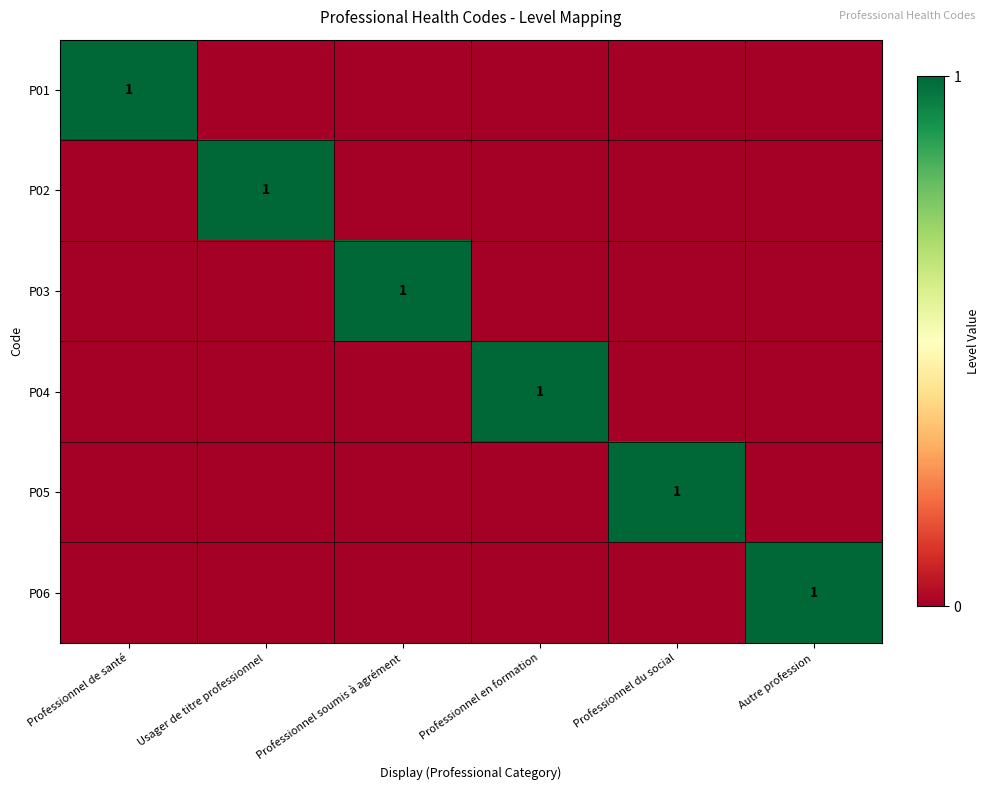

True or false: P05 has a value of 2 at Professionnel du social.

False